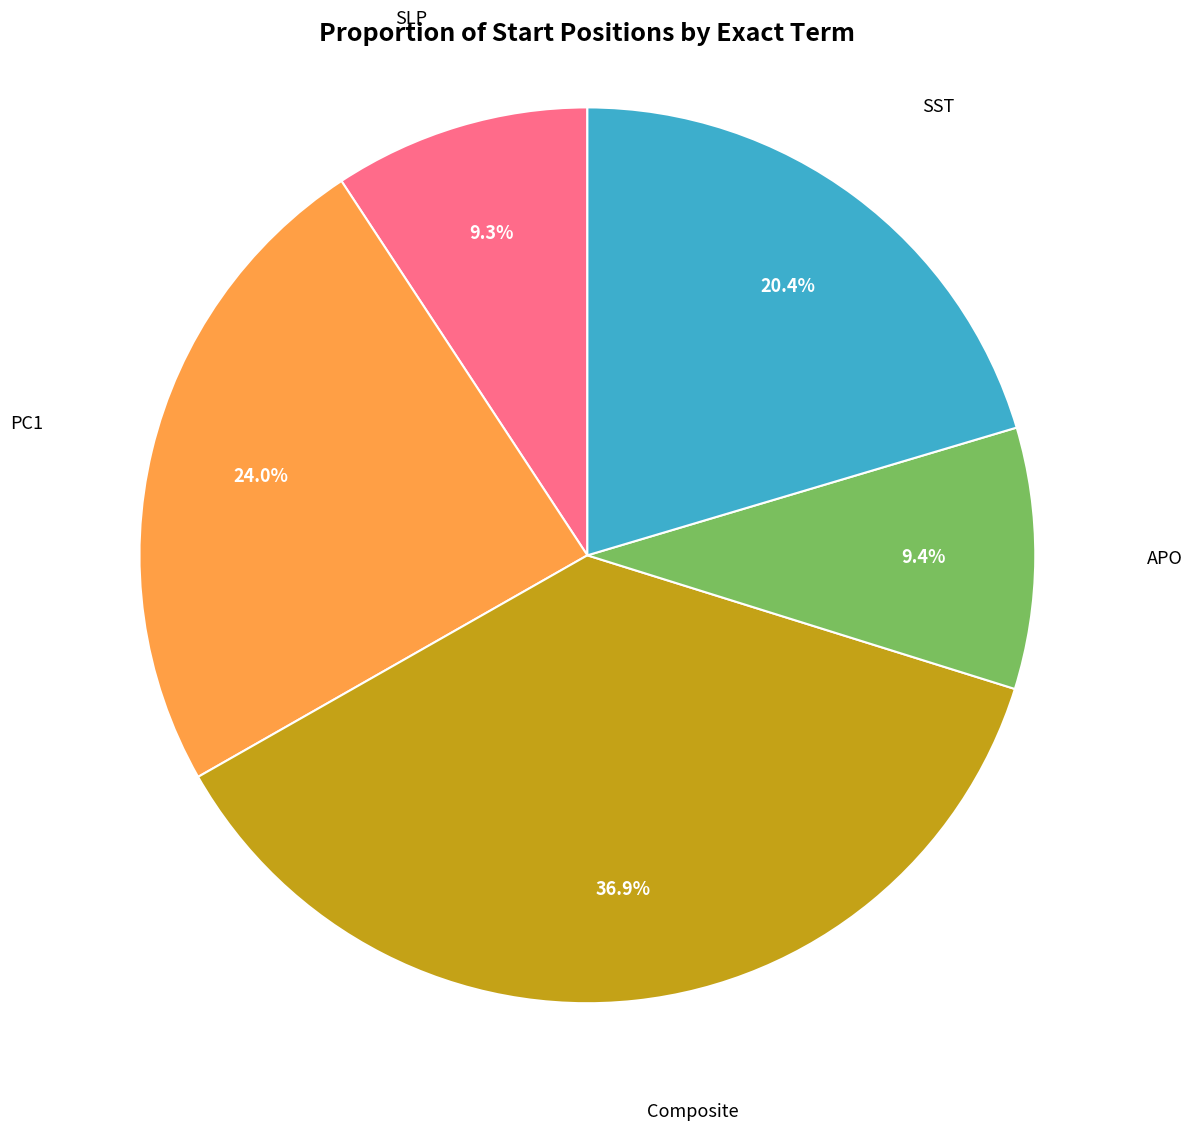

Does any single category account for the majority?

No